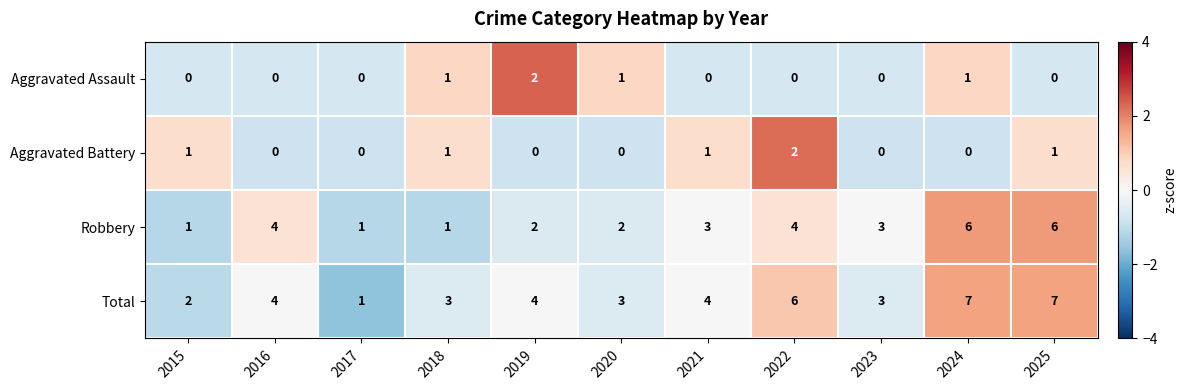

How many series are shown in this chart?

4